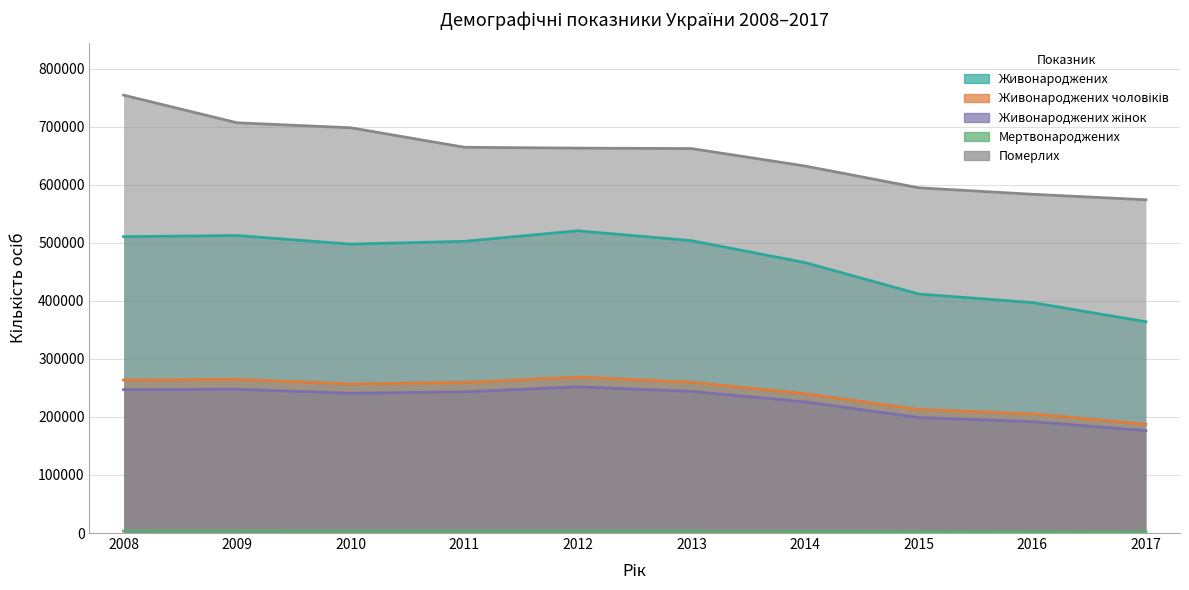

Reading left to right, list all the values displayed in this chart.

Живонароджених: 510589	512525	497689	502595	520705	503657	465882	411781	397037	363987
Живонароджених чоловіків: 263588	264844	256835	259433	268748	259738	240043	212846	205194	187528
Живонароджених жінок: 247001	247681	240854	243162	251957	243919	225839	198935	191843	176459
Мертвонароджених: 3416	3351	3300	3158	3230	3166	2820	2437	2244	2136
Померлих: 754460	706739	698235	664588	663139	662368	632296	594796	583631	574123